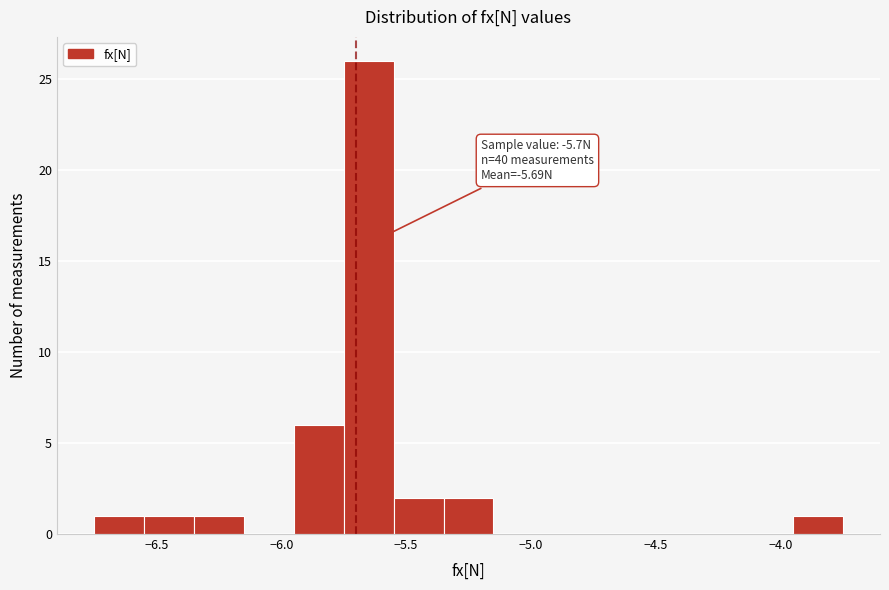

Over which range of the x-axis is the bar tallest?

-5.75 to -5.55